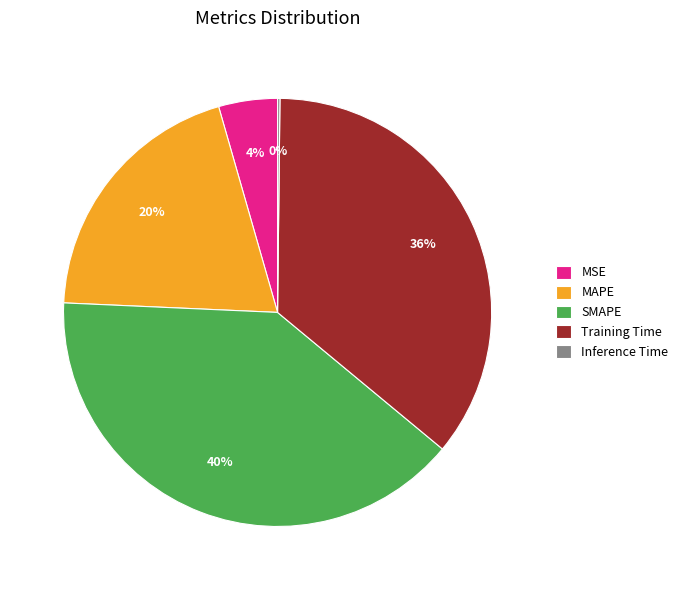

The SMAPE slice represents 40% of the pie. True or false?

True